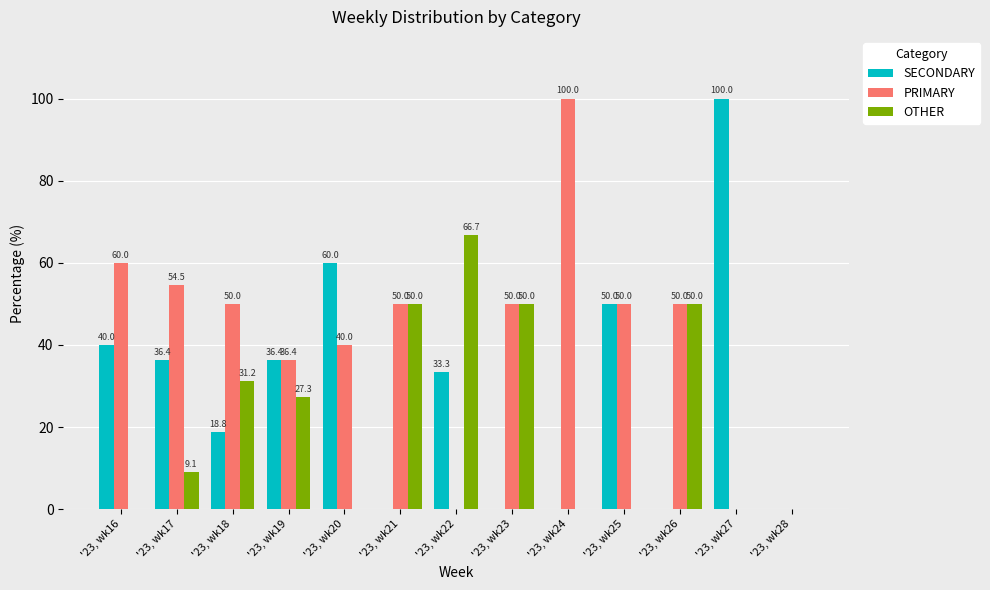

Which series changed the most between '23, wk17 and '23, wk27?

SECONDARY